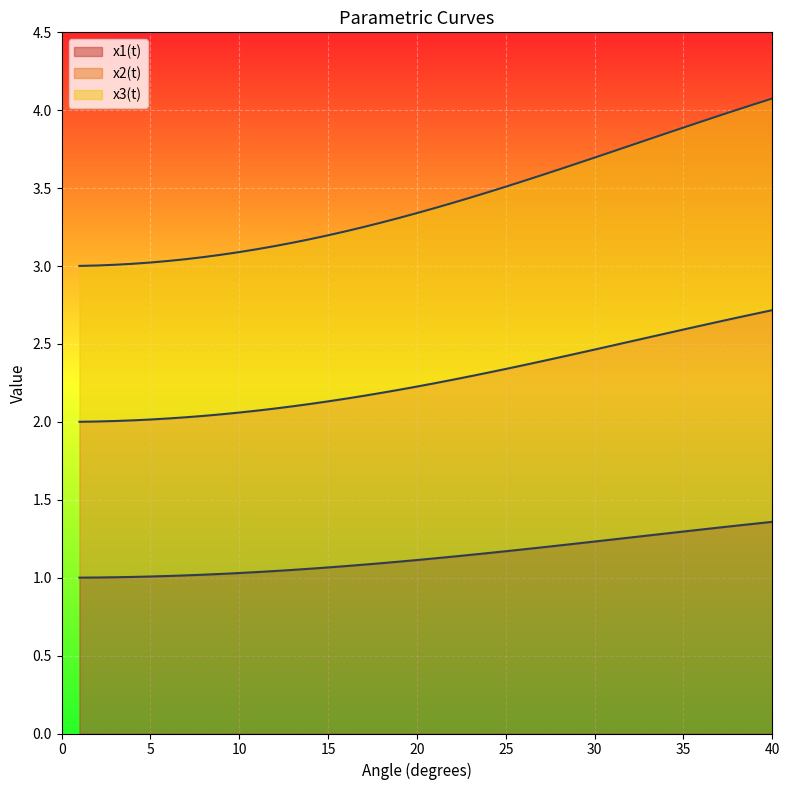

Reading left to right, what are all the values shown in this chart?

x1(t): 1=1.0	2=1.0	3=1.0	4=1.0	5=1.0	6=1.0	7=1.0	8=1.0	9=1.0	10=1.0	11=1.0	12=1.0	13=1.0	14=1.1	15=1.1	16=1.1	17=1.1	18=1.1	19=1.1	20=1.1	21=1.1	22=1.1	23=1.1	24=1.2	25=1.2	26=1.2	27=1.2	28=1.2	29=1.2	30=1.2	31=1.2	32=1.3	33=1.3	34=1.3	35=1.3	36=1.3	37=1.3	38=1.3	39=1.3	40=1.4
x2(t): 1=2.0	2=2.0	3=2.0	4=2.0	5=2.0	6=2.0	7=2.0	8=2.0	9=2.0	10=2.1	11=2.1	12=2.1	13=2.1	14=2.1	15=2.1	16=2.1	17=2.2	18=2.2	19=2.2	20=2.2	21=2.2	22=2.3	23=2.3	24=2.3	25=2.3	26=2.4	27=2.4	28=2.4	29=2.4	30=2.5	31=2.5	32=2.5	33=2.5	34=2.6	35=2.6	36=2.6	37=2.6	38=2.7	39=2.7	40=2.7
x3(t): 1=3.0	2=3.0	3=3.0	4=3.0	5=3.0	6=3.0	7=3.0	8=3.1	9=3.1	10=3.1	11=3.1	12=3.1	13=3.1	14=3.2	15=3.2	16=3.2	17=3.3	18=3.3	19=3.3	20=3.3	21=3.4	22=3.4	23=3.4	24=3.5	25=3.5	26=3.5	27=3.6	28=3.6	29=3.7	30=3.7	31=3.7	32=3.8	33=3.8	34=3.9	35=3.9	36=3.9	37=4.0	38=4.0	39=4.0	40=4.1